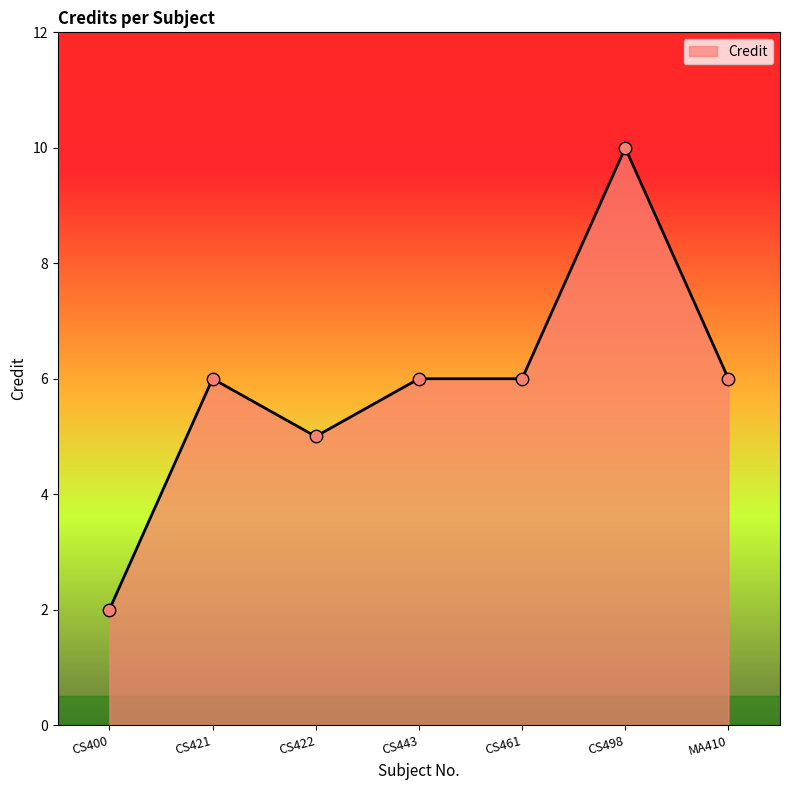

Which has a higher value, CS400 or MA410?

MA410